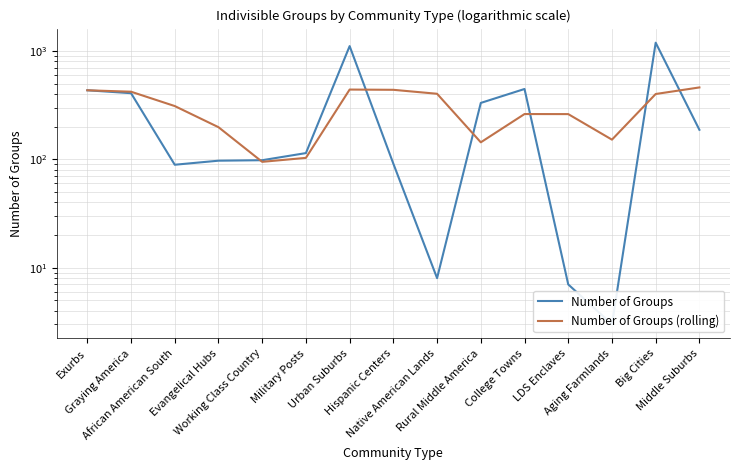

List the series in order of their overall mean, lowest first.

Number of Groups (rolling), Number of Groups